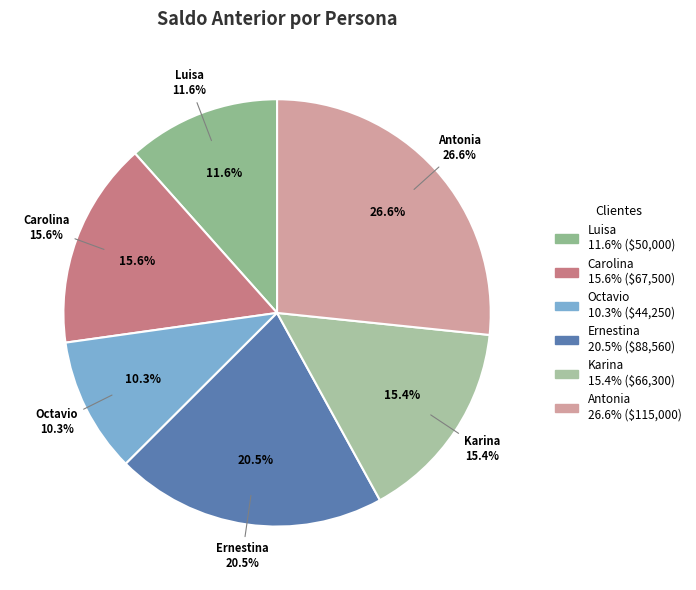

True or false: Antonia accounts for 15% of the total.

False